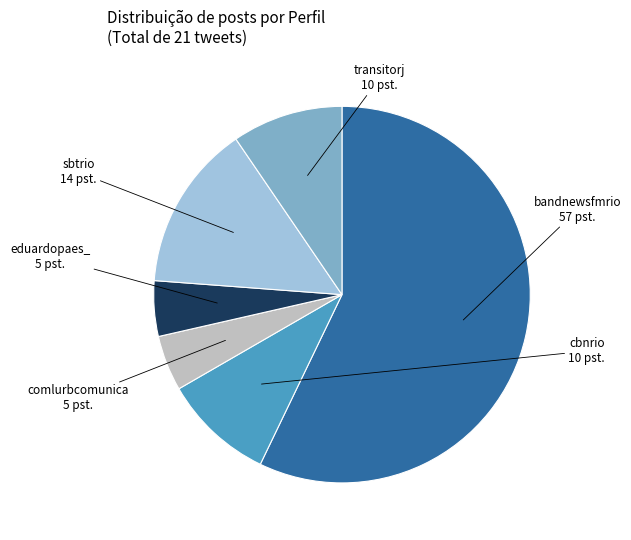

What is the largest slice in the pie chart?

bandnewsfmrio